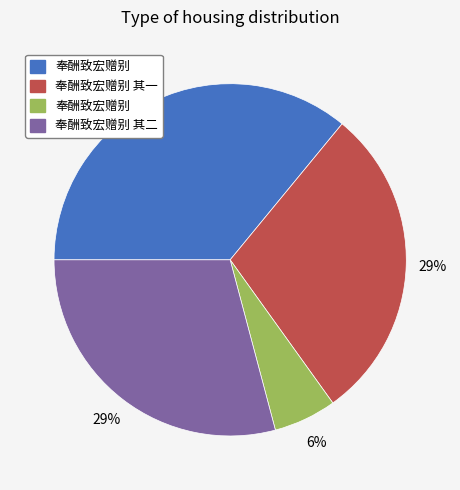

Is there any slice that represents more than half of the pie?

No